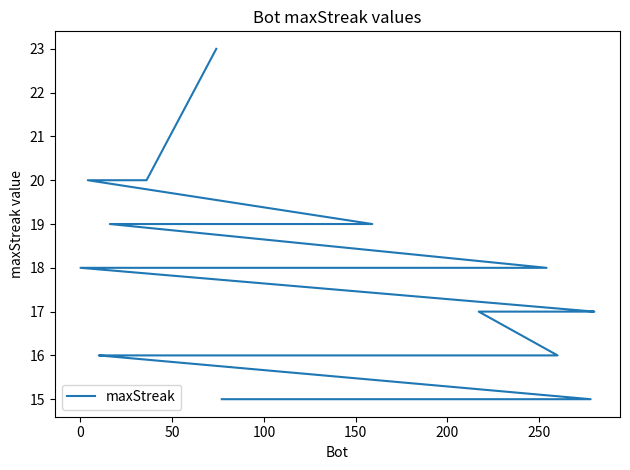

What is the greatest value displayed?

23